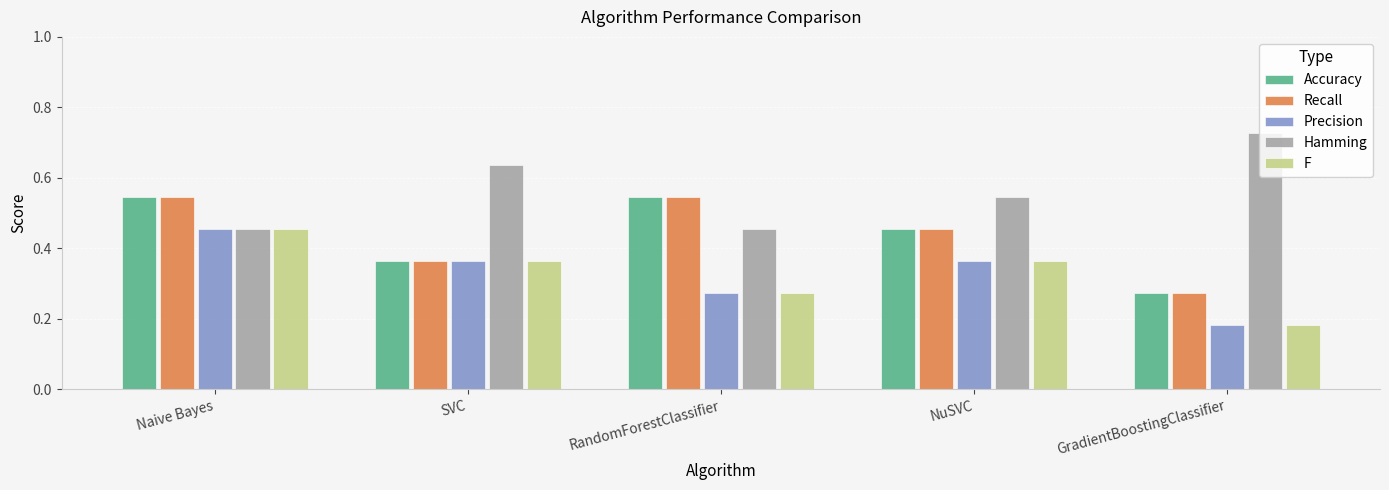

The value of F at NuSVC is 0.5. True or false?

False